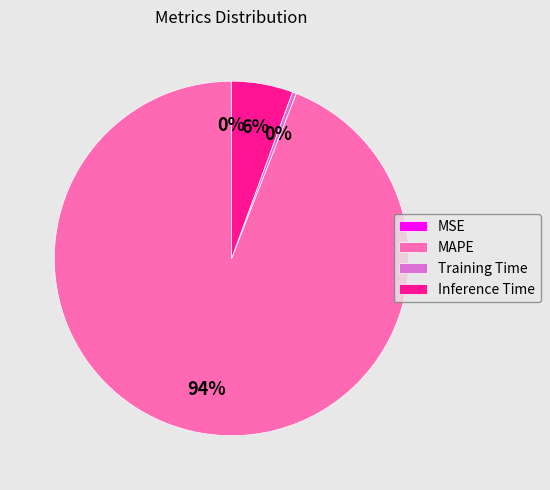

To the nearest percent, what is the difference between the largest and smallest slice percentages?

94%